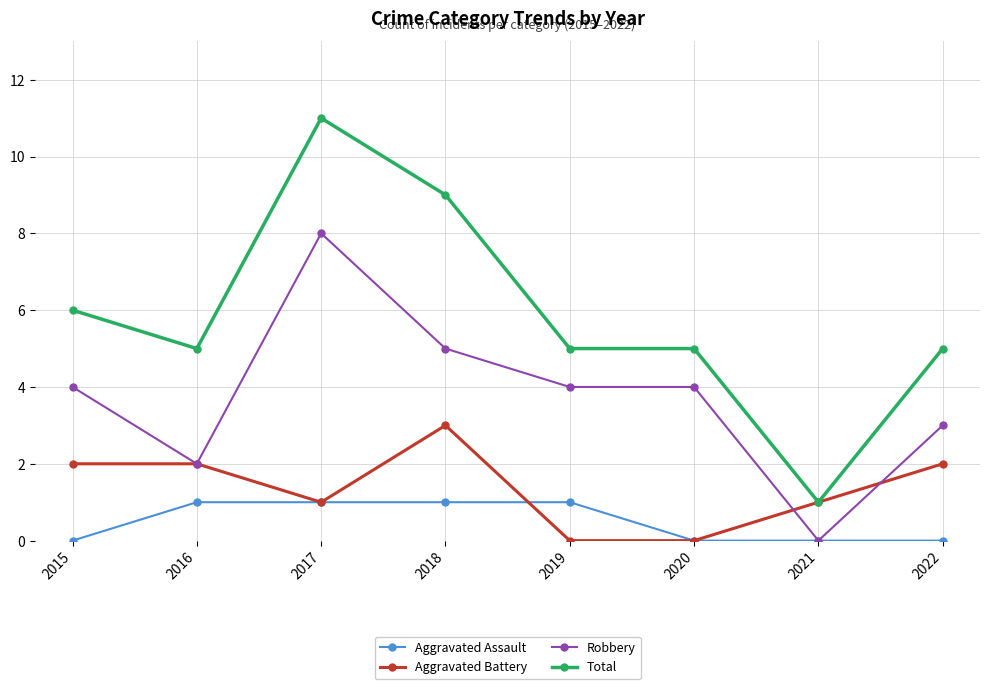

What is the sum of the Total values at 2019 and 2022?

10